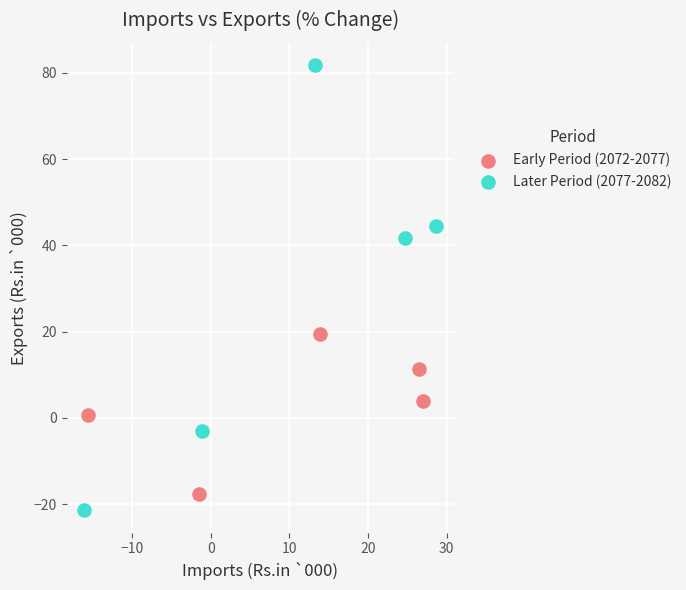

Which series has the widest spread of Y values?

Later Period (2077-2082)